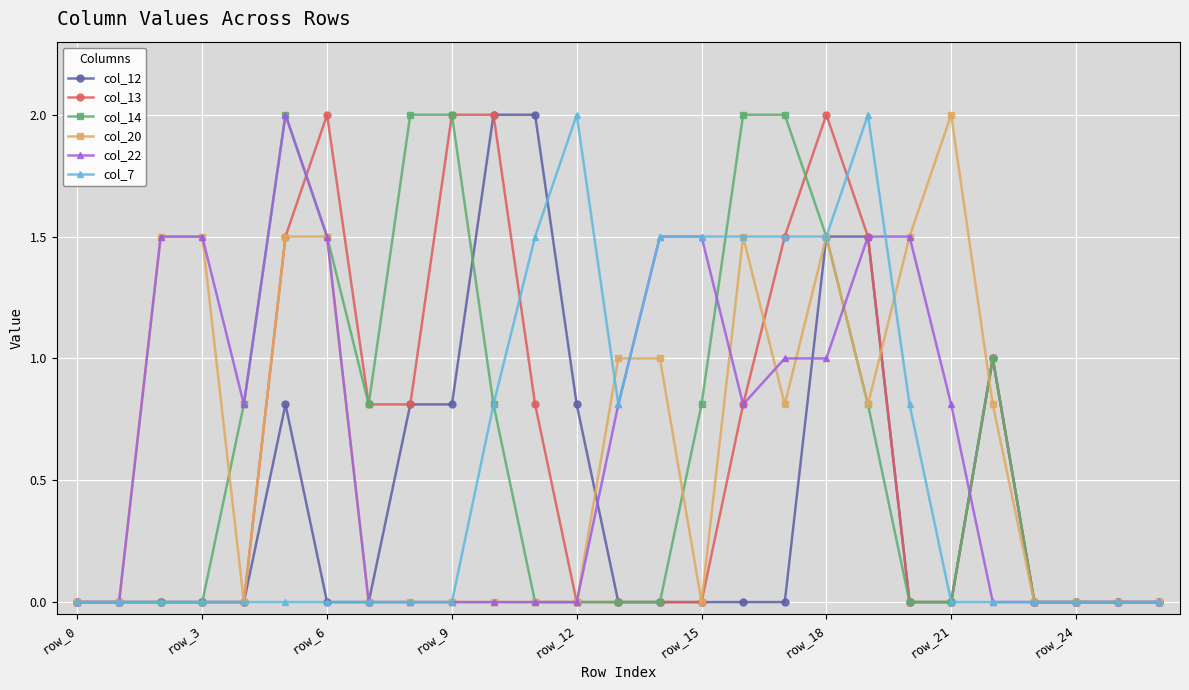

What is the sum of all col_20 values?

16.9